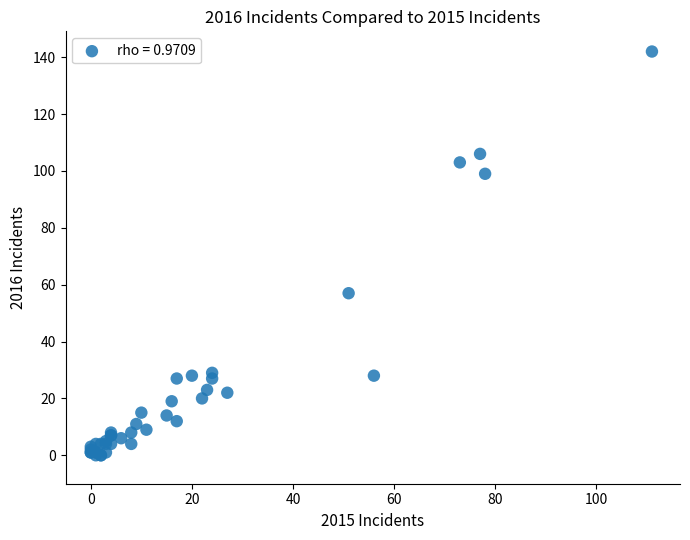

What Y value in the scatter plot is closest to 71?

57